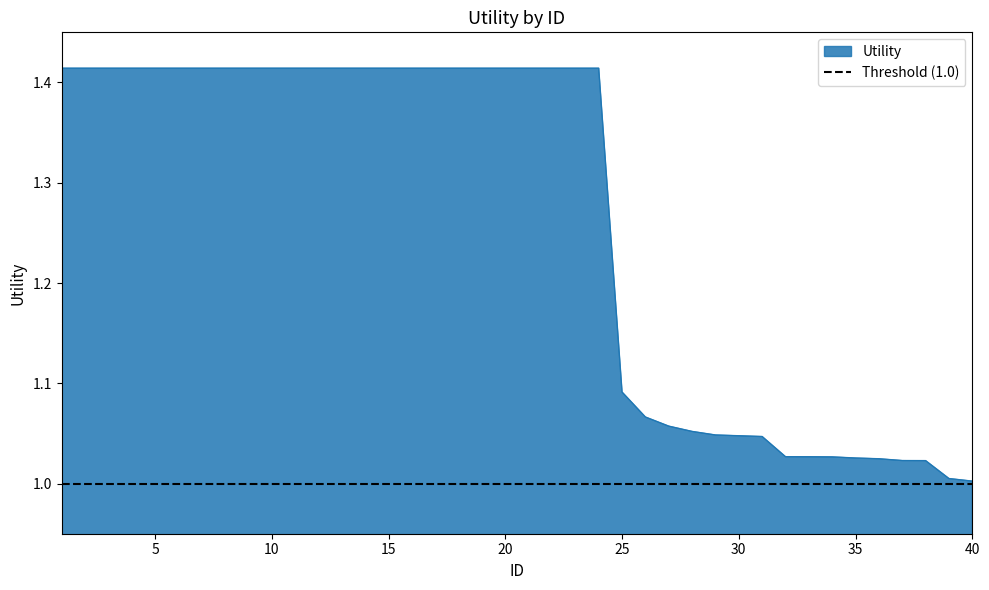

What is the value of the 21st point from the left?

1.4